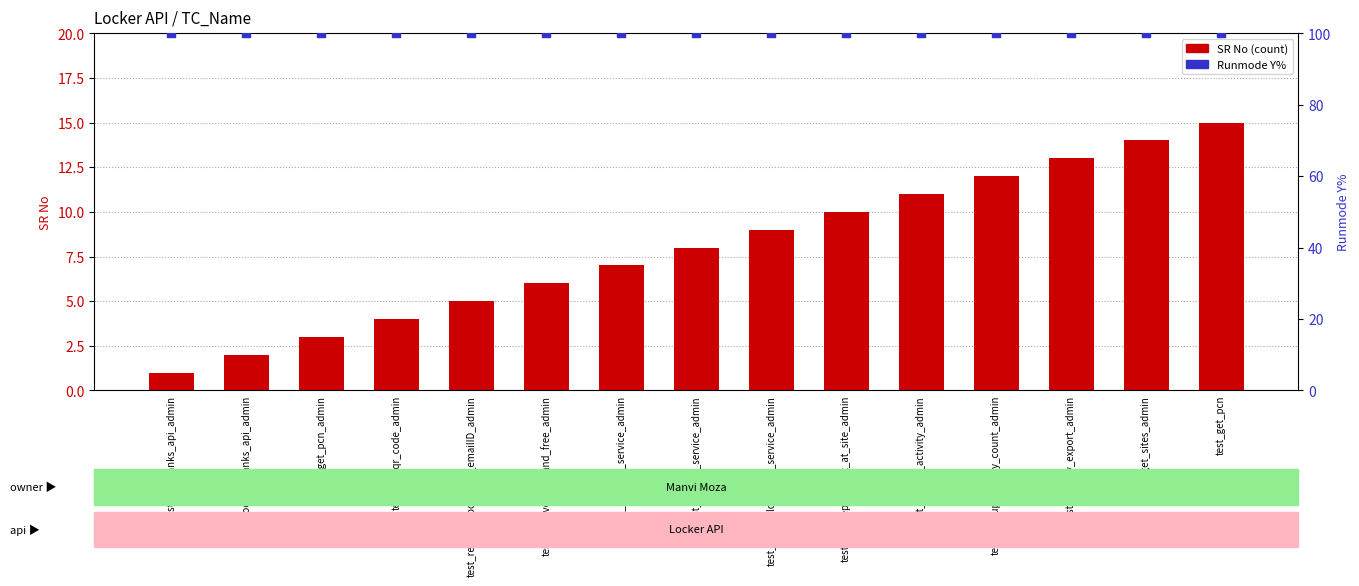

Which series has the largest Y range (max minus min)?

SR No